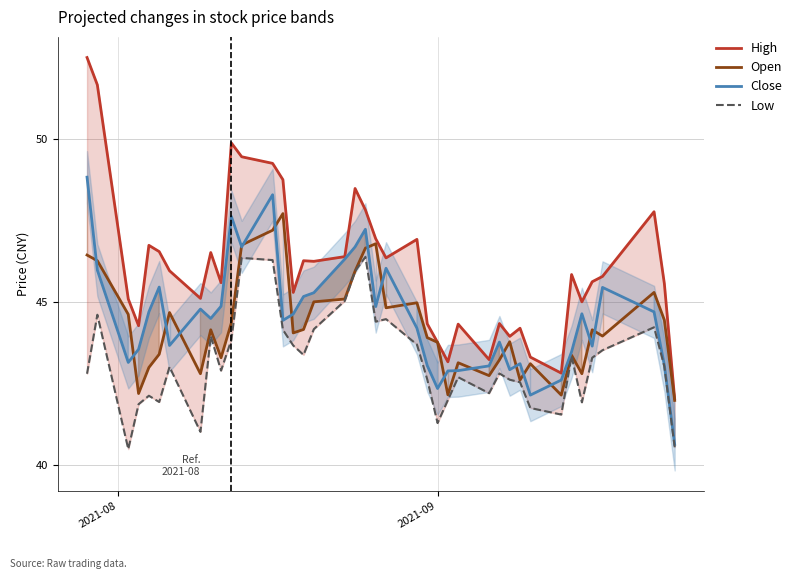

True or false: High and Close intersect in this chart.

False